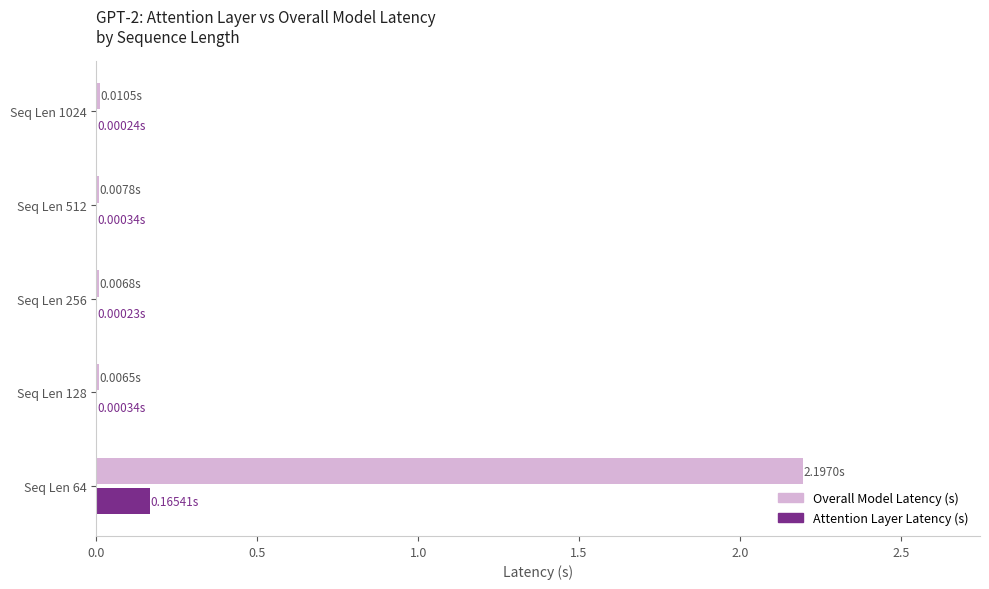

How many data points does each series have?

5